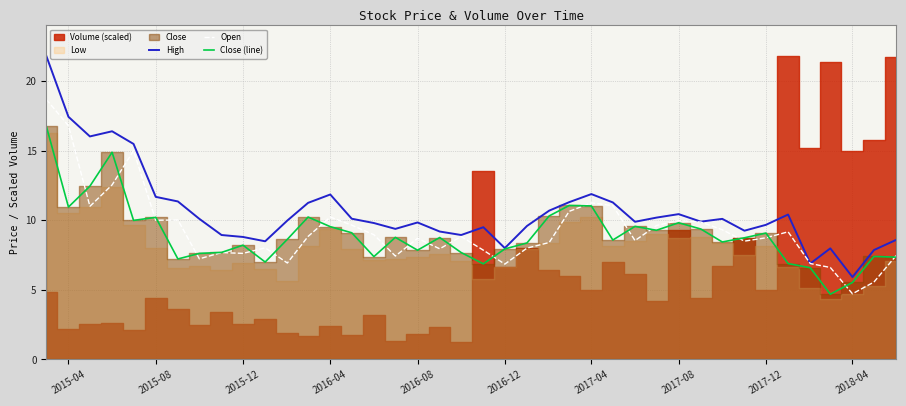

The value of High at 2017-12 is 4.1. True or false?

False